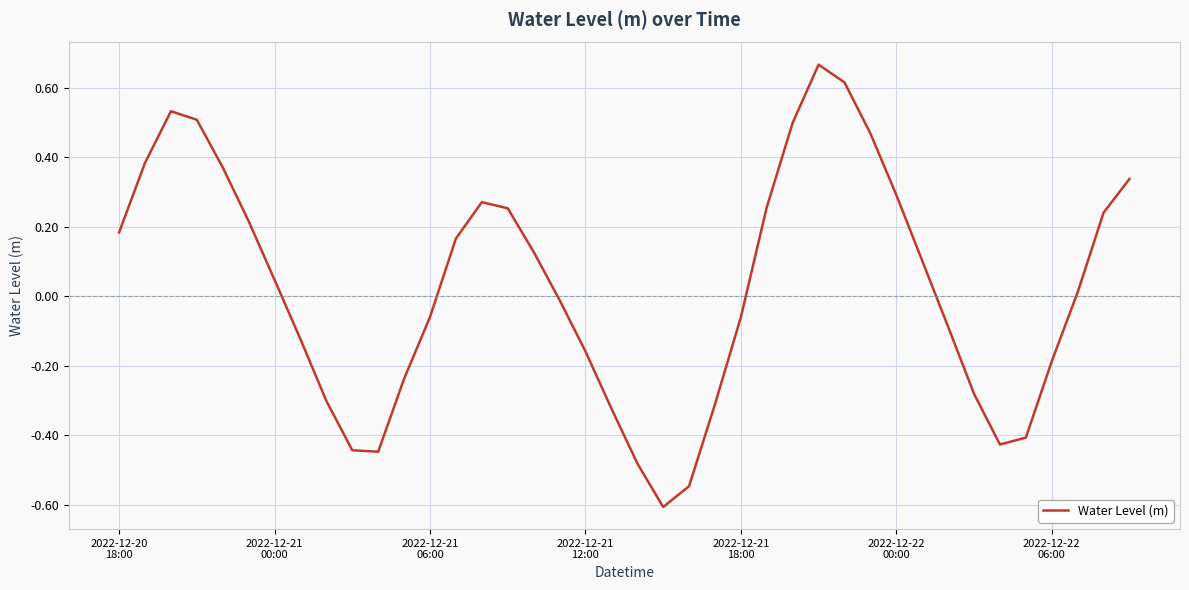

What is the smallest value displayed?

-0.6